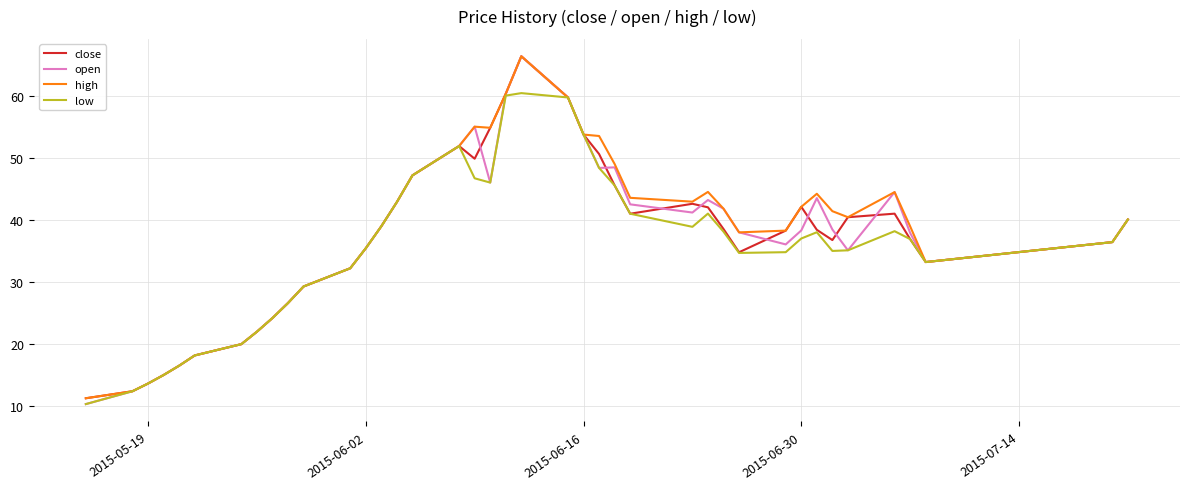

What is the lowest value of the high series?

11.3